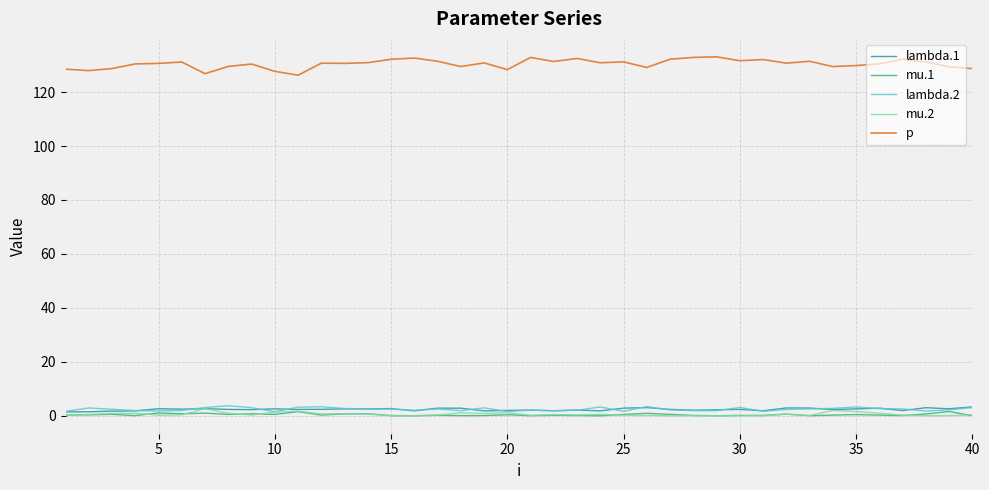

Which series has the largest total across all categories?

p